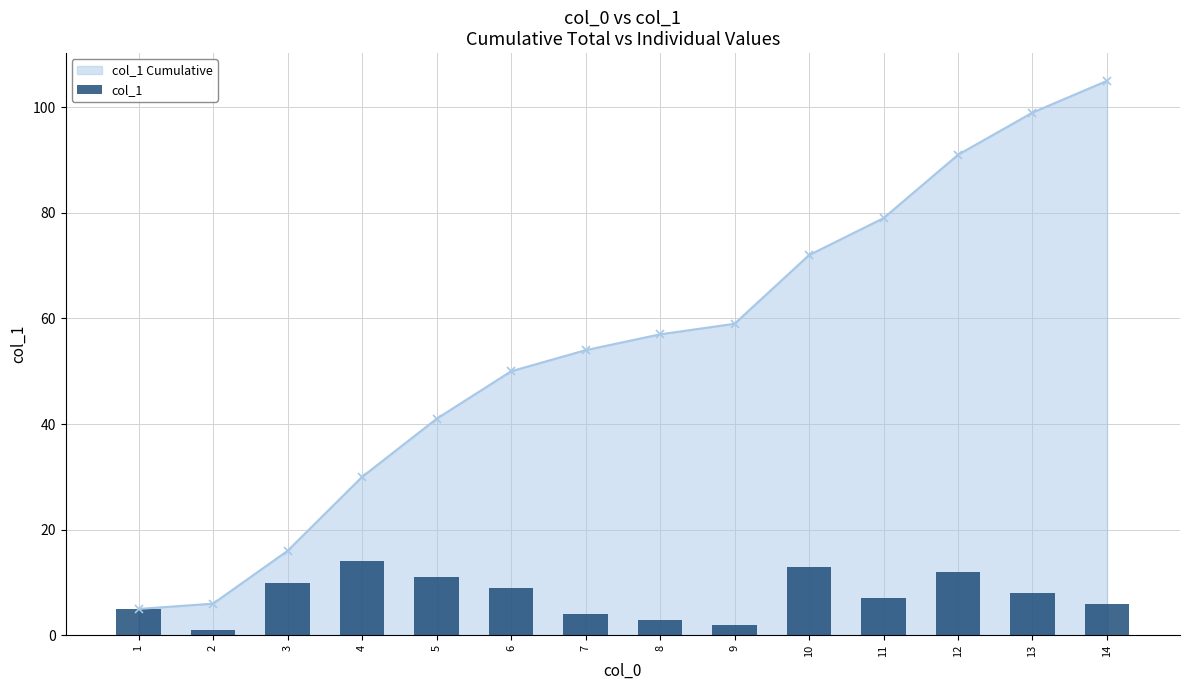

What is the ratio of the value at 4 to the value at 3?

1.4